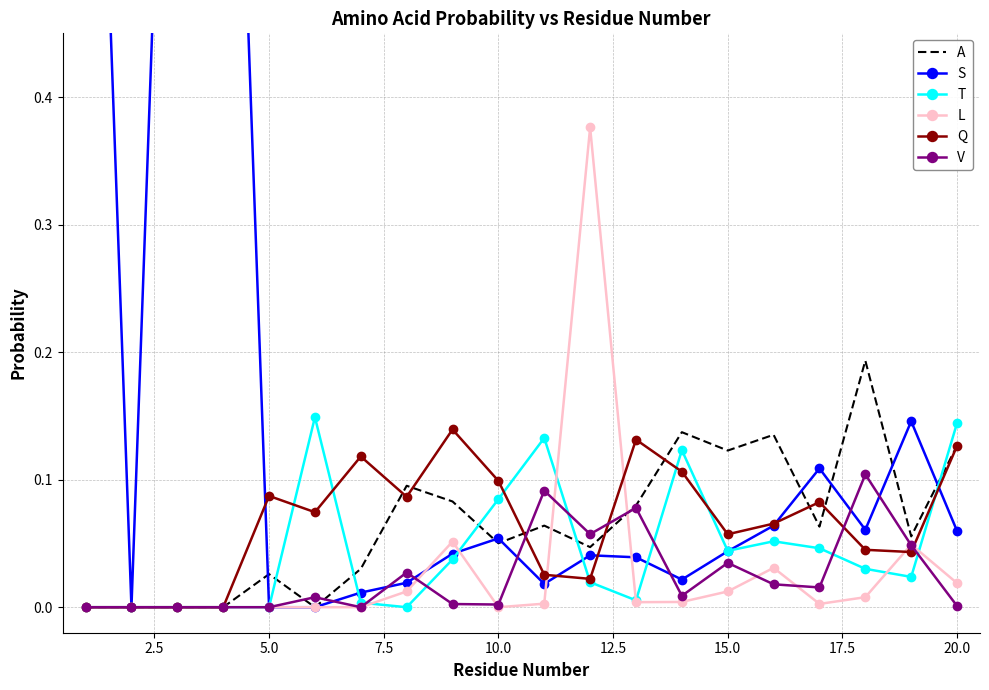

True or false: A has a value of 0.2 at 15.0.

False